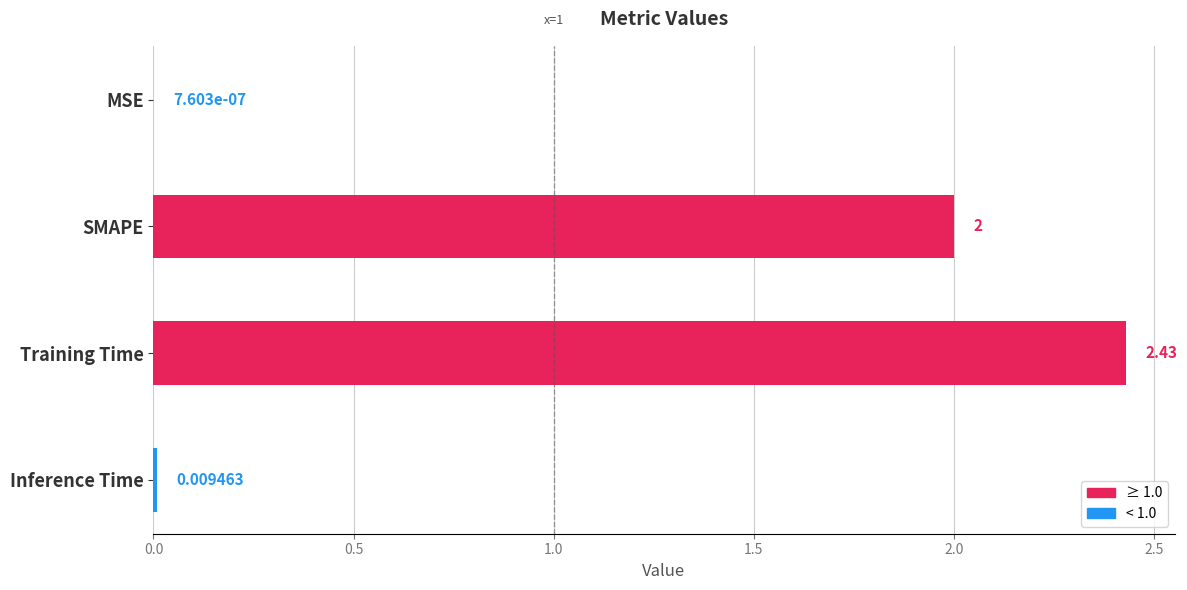

Which has a higher value, MSE or Training Time?

Training Time